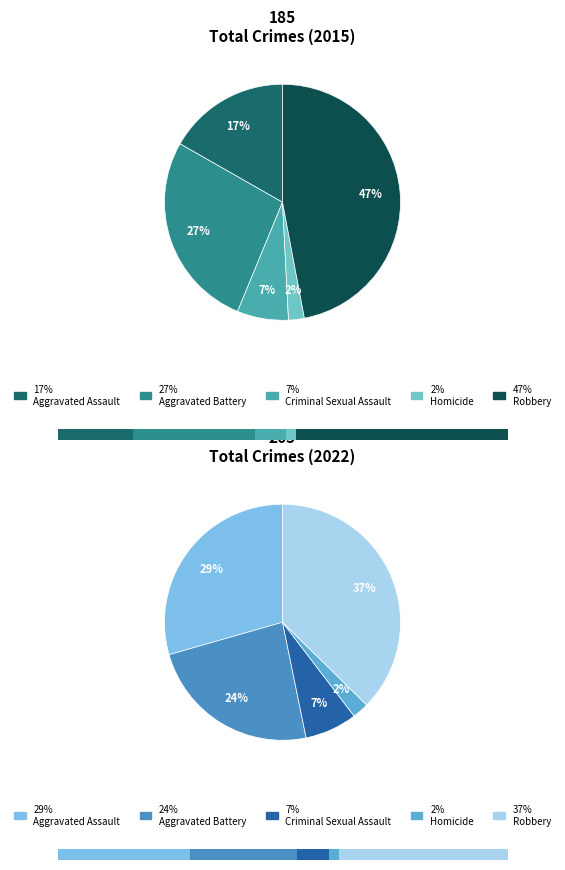

What is the smallest slice in the pie chart?

Homicide